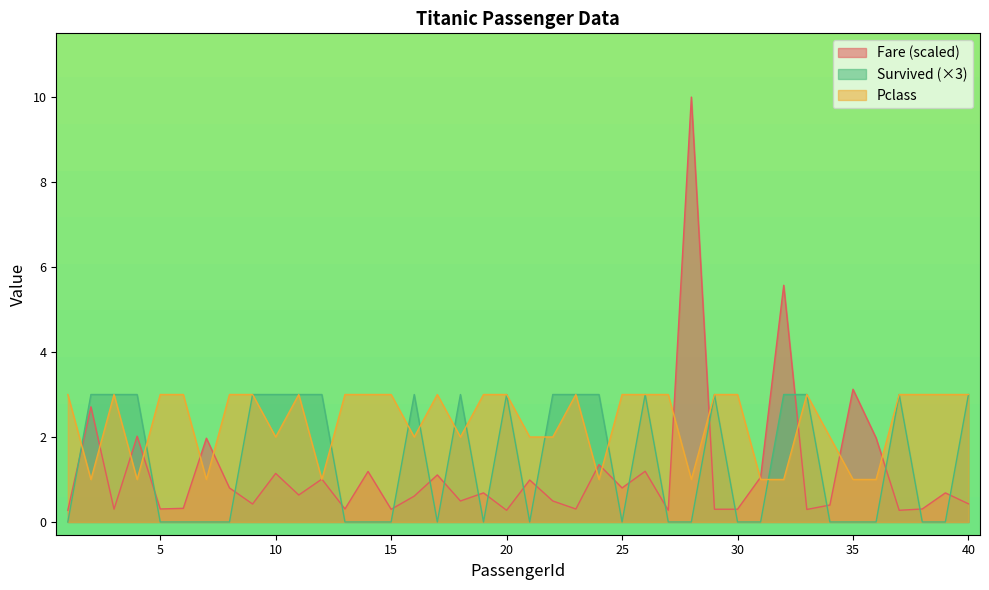

Does the chart display data point markers on the line(s)?

No